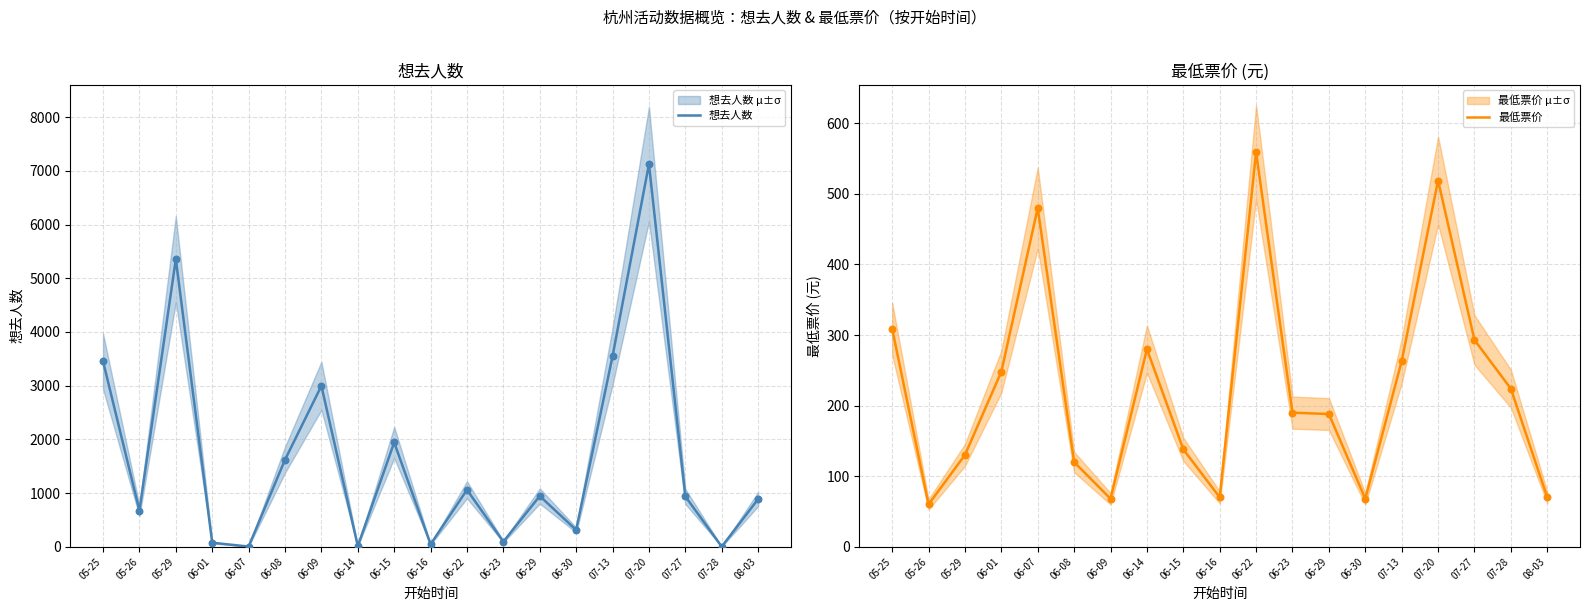

At which category is the sum across all series the highest?

07-20